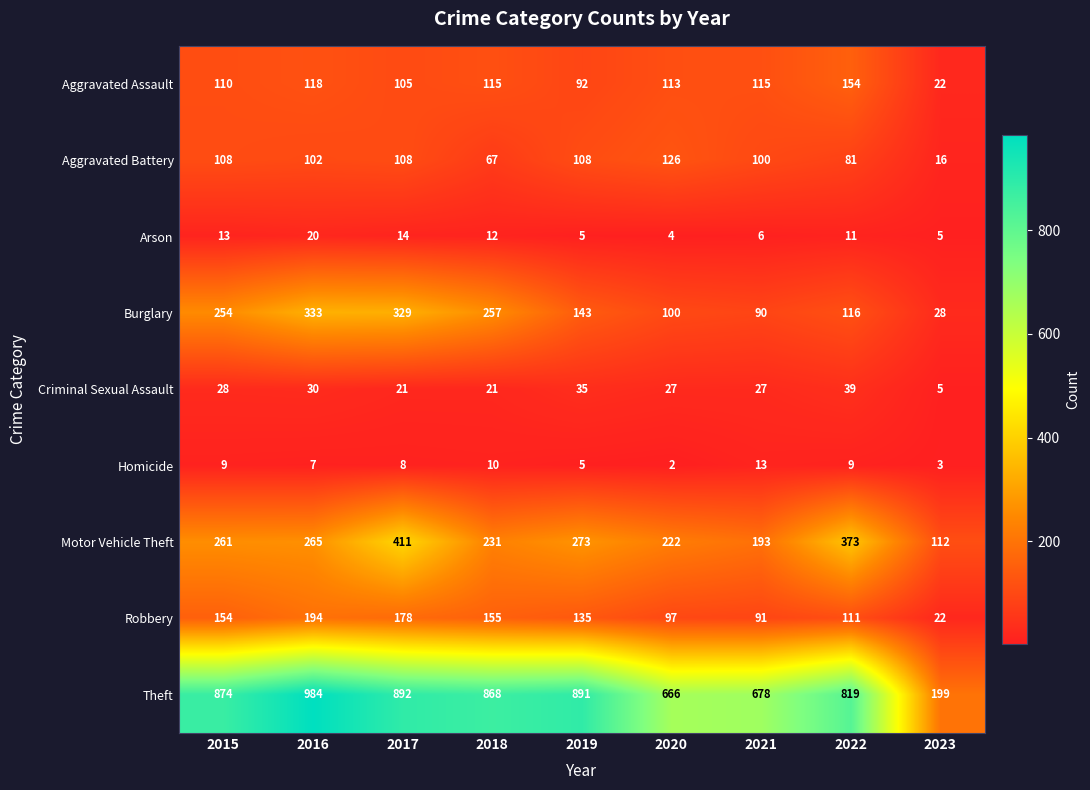

Which label corresponds to the smallest value in the chart?

2020